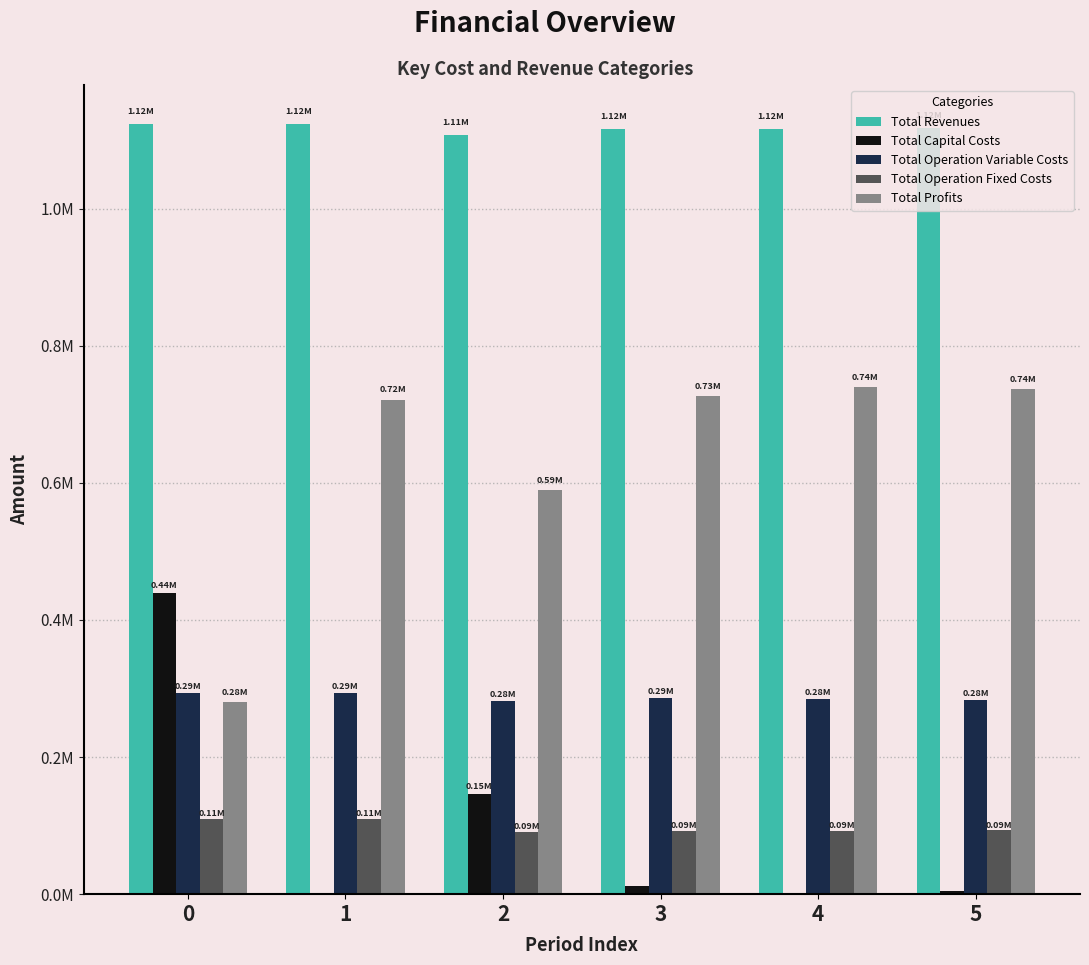

Rank the series at 1 from lowest to highest value.

Total Capital Costs, Total Operation Fixed Costs, Total Operation Variable Costs, Total Profits, Total Revenues